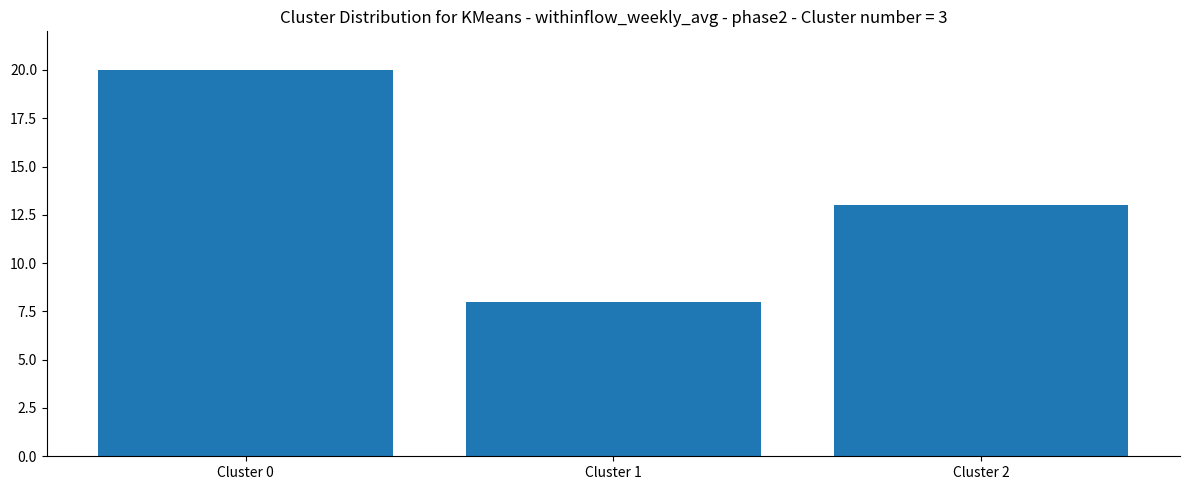

What is the greatest value displayed?

20